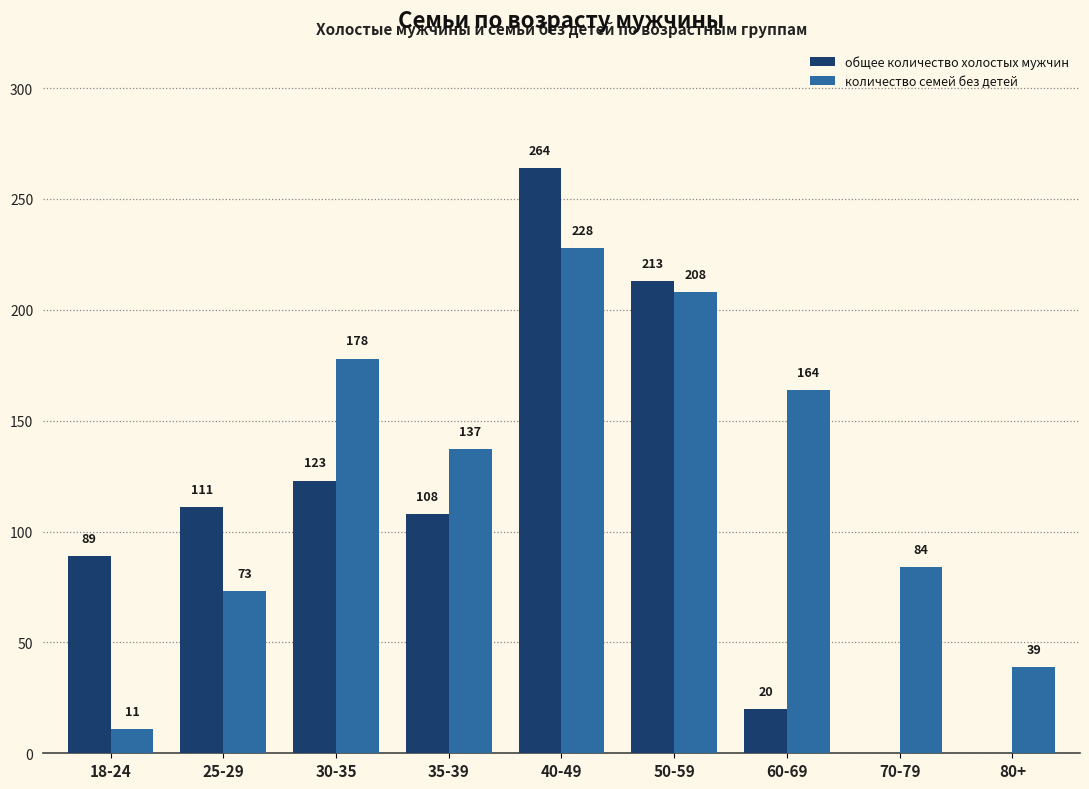

Are the bars horizontal?

No